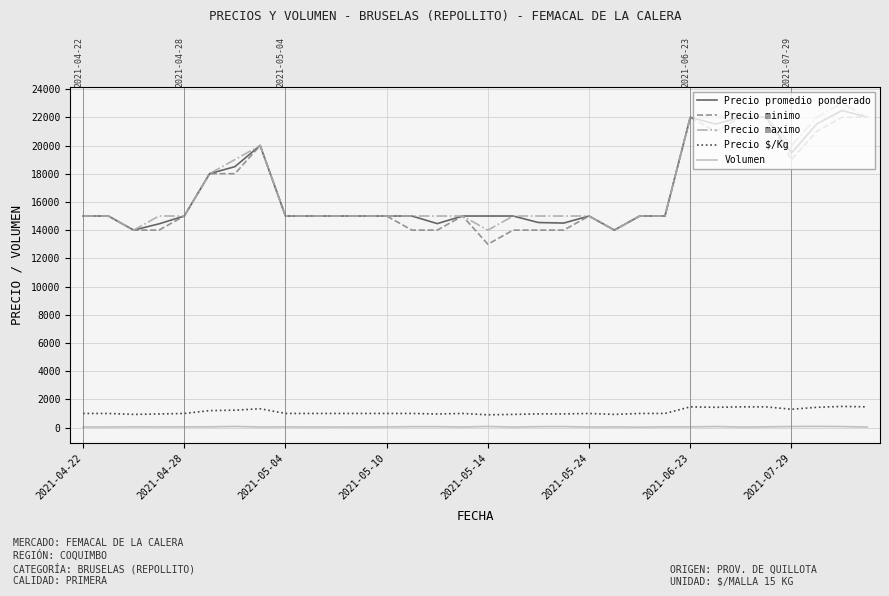

True or false: Precio maximo and Volumen intersect in this chart.

False